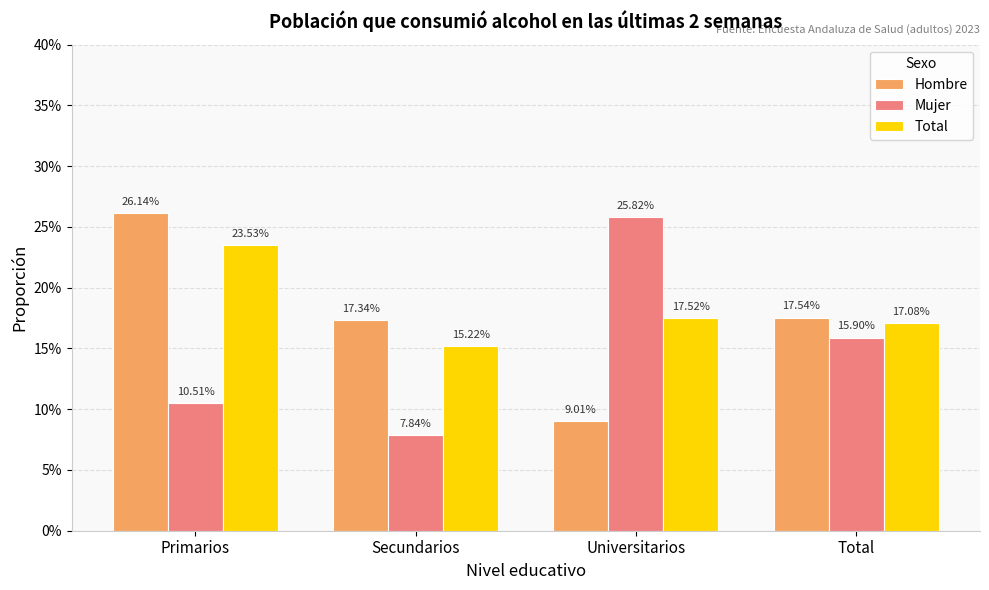

Which series has the widest spread of values?

Mujer